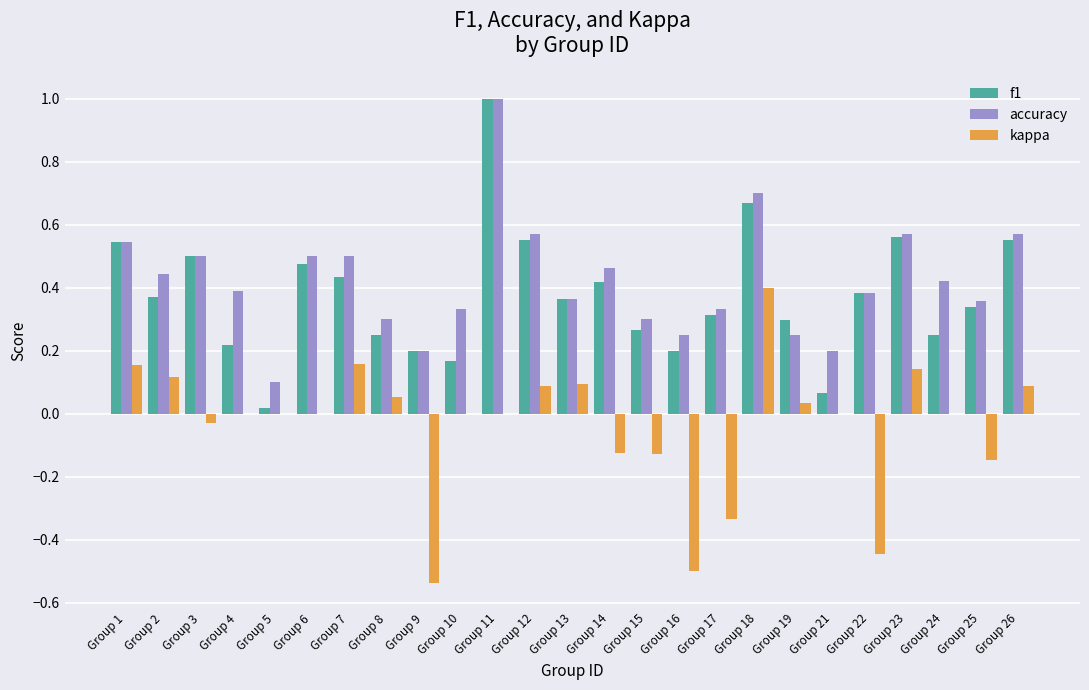

Is the value of kappa at Group 11 greater than the value of accuracy at Group 19?

No